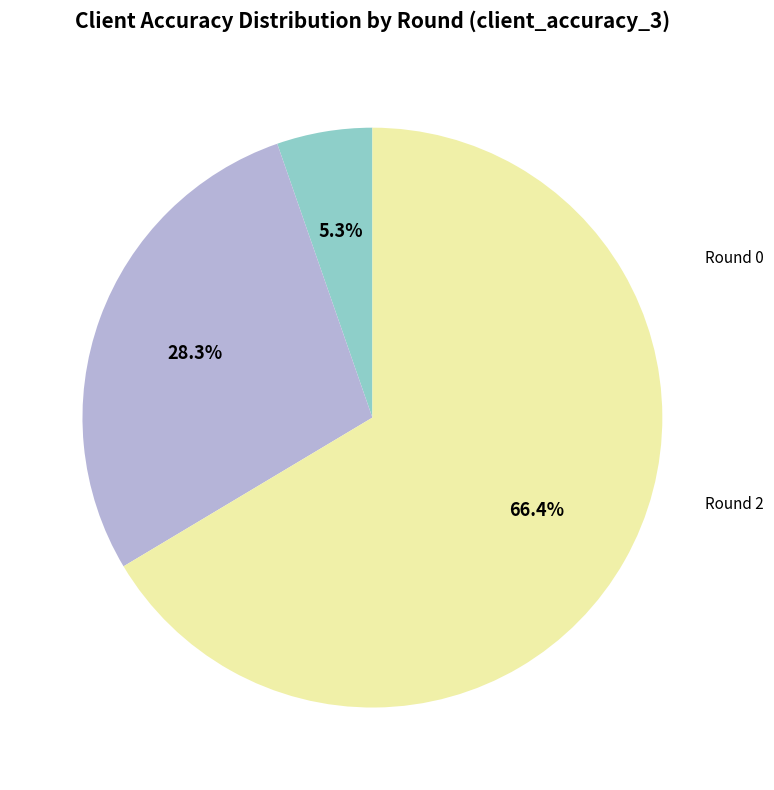

To the nearest percent, what is the average slice percentage?

33%